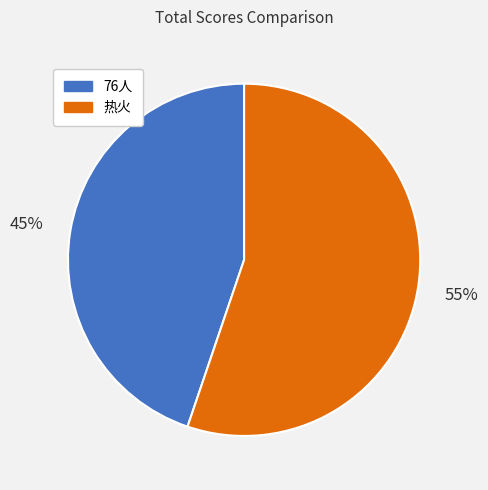

Rank the categories by value from lowest to highest.

76人, 热火